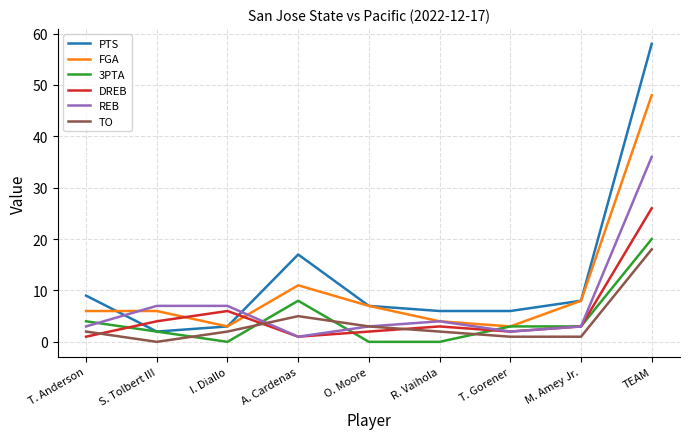

Which series has the widest spread of values?

PTS